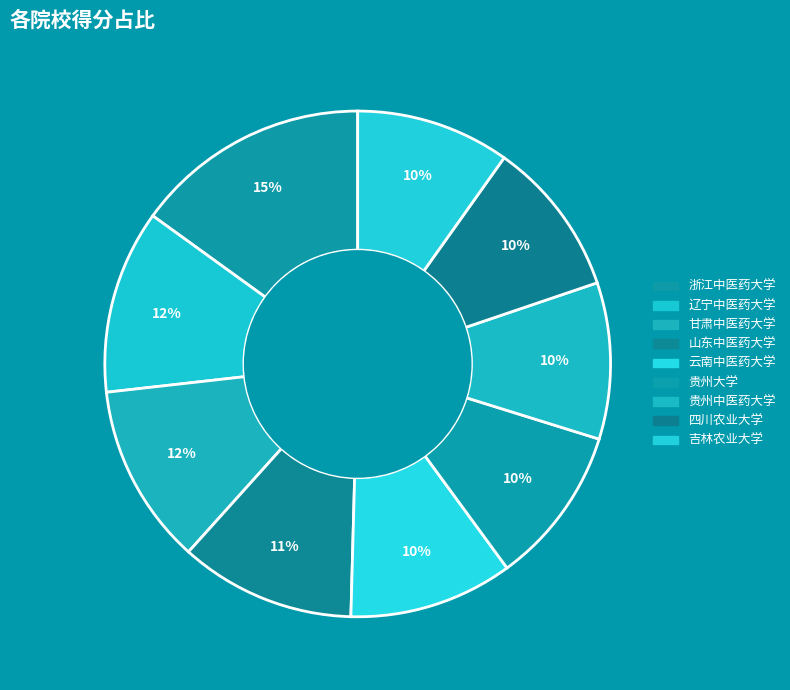

How many slices are in this pie chart?

9